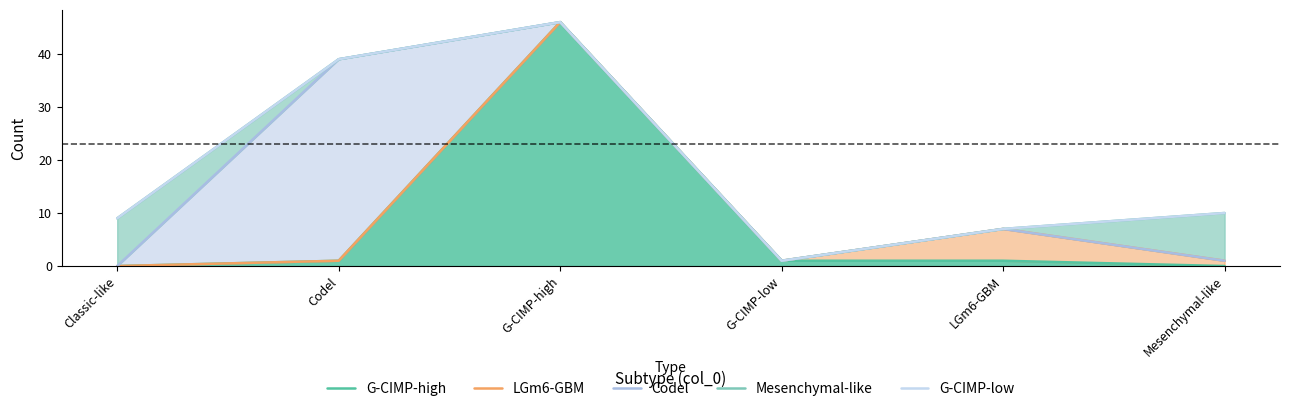

Between Codel and G-CIMP-low, which series saw the biggest shift?

Codel